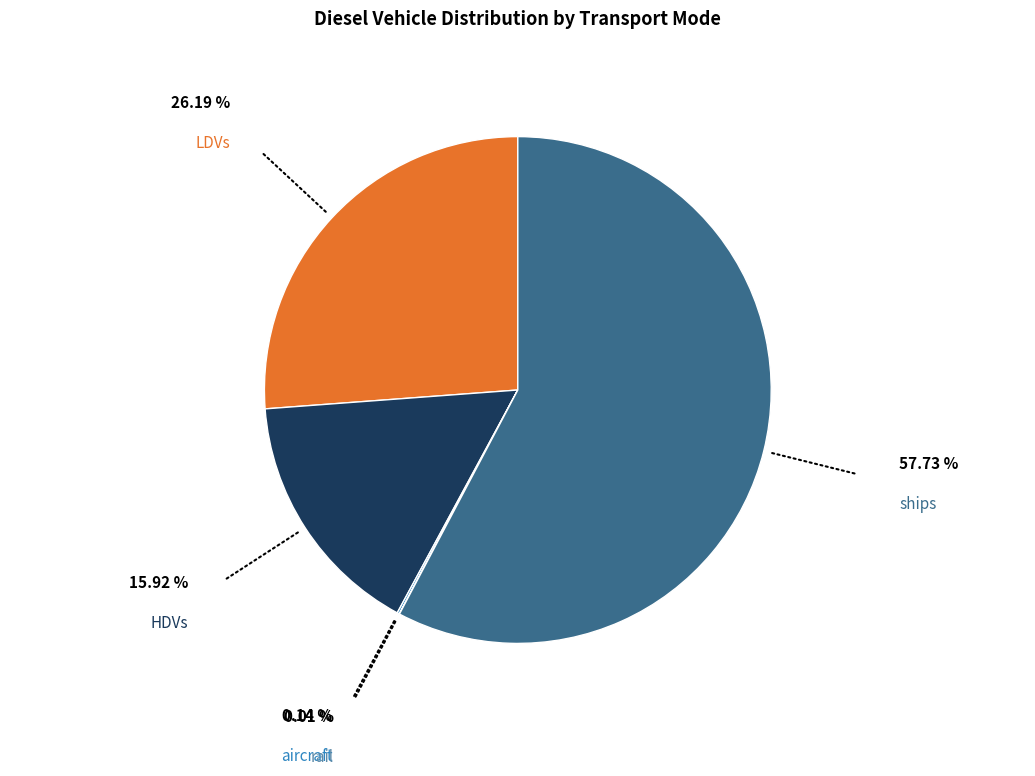

What is the largest slice in the pie chart?

ships